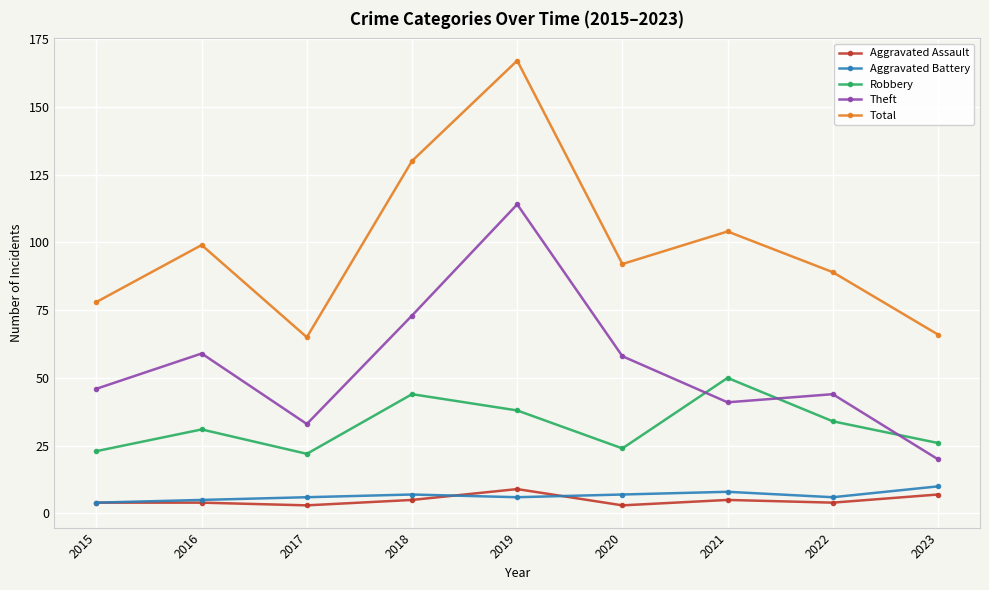

What is the difference between the highest and lowest values at 2018?

125